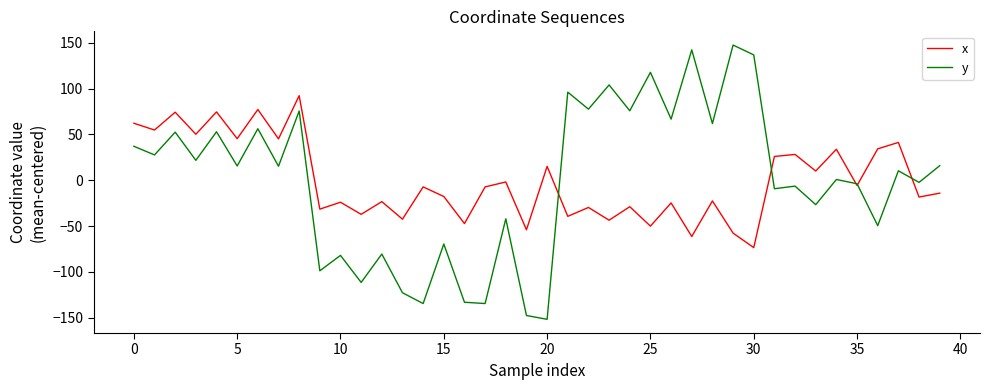

Which series has the largest range (max minus min)?

y